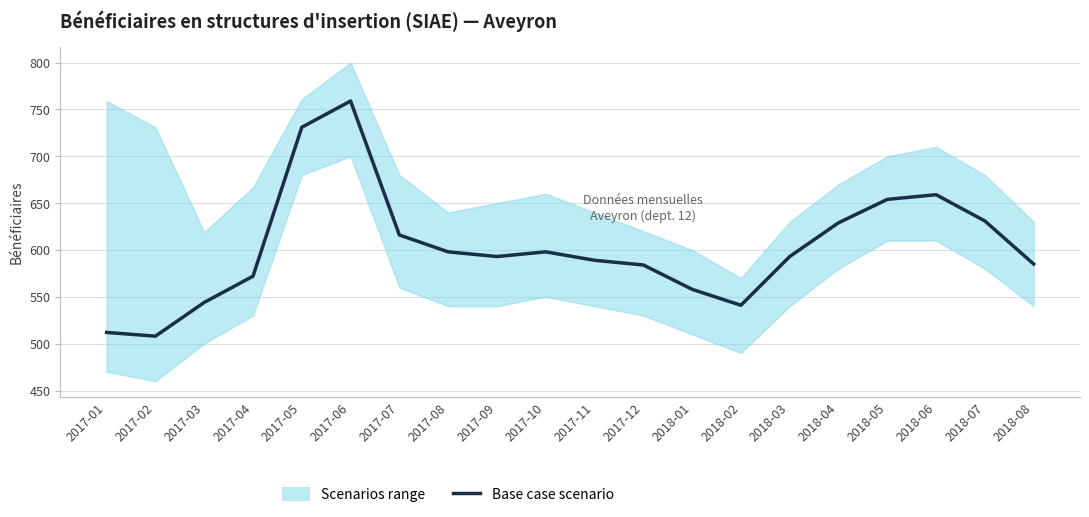

Reading right to left, extract all data points from this chart.

585	631	659	654	629	593	541	558	584	589	598	593	598	616	759	731	572	544	508	512